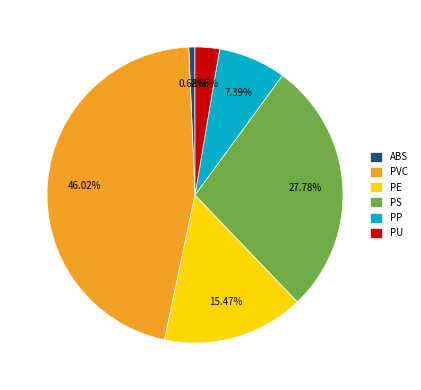

True or false: PE accounts for 7% of the total.

False